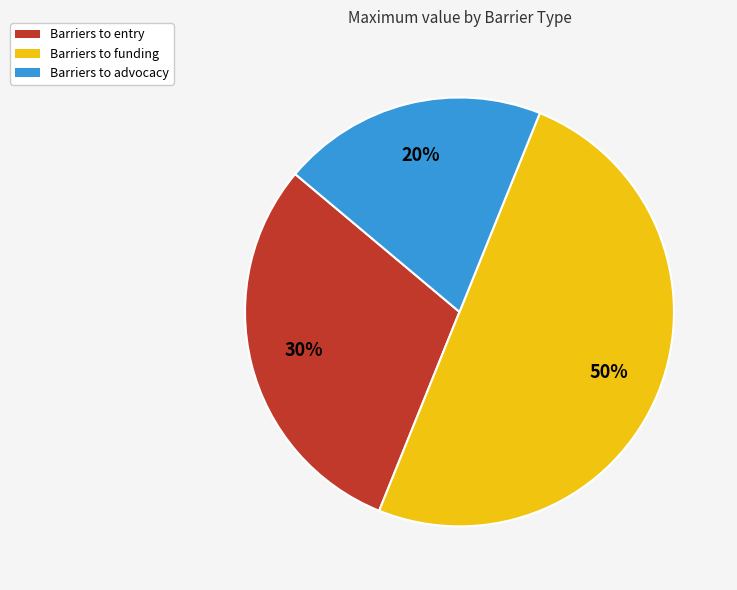

To the nearest percent, what portion does Barriers to funding represent?

50%